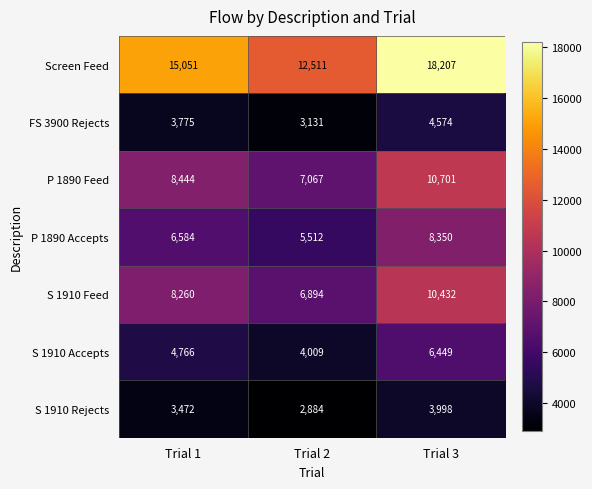

Rank the series at Trial 3 from highest to lowest value.

Screen Feed, P 1890 Feed, S 1910 Feed, P 1890 Accepts, S 1910 Accepts, FS 3900 Rejects, S 1910 Rejects